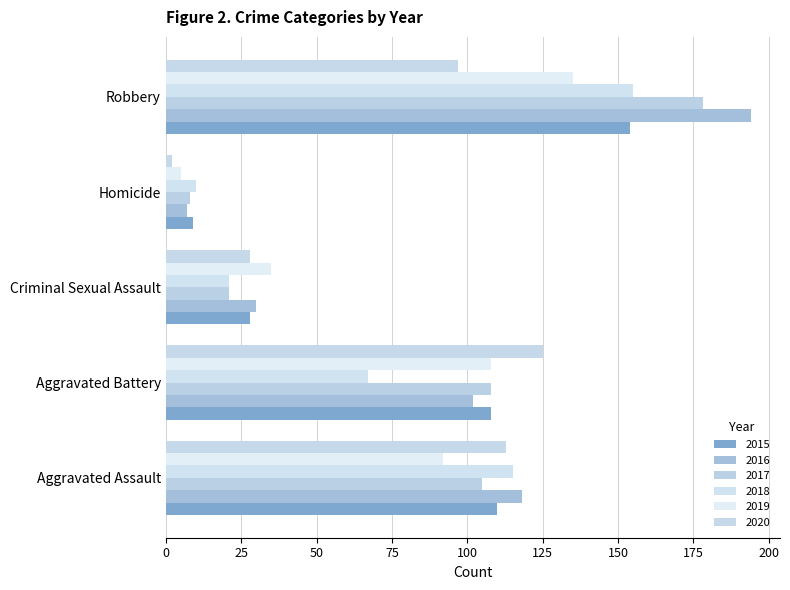

How many categories are shown in the chart?

5